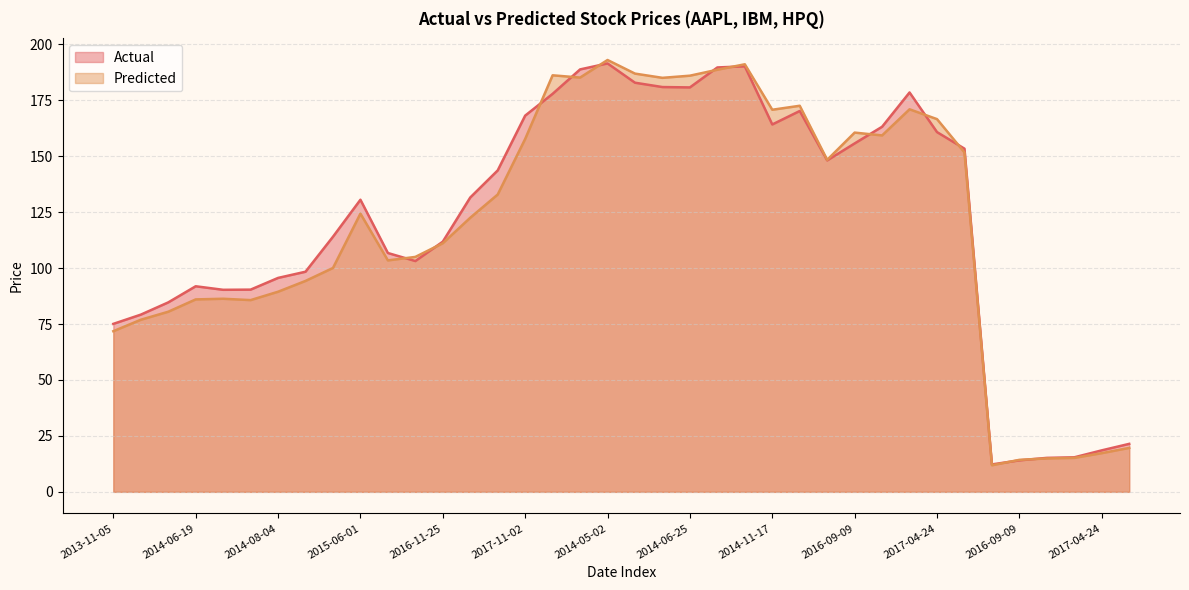

At which category does Actual reach its first local peak?

2014-06-19